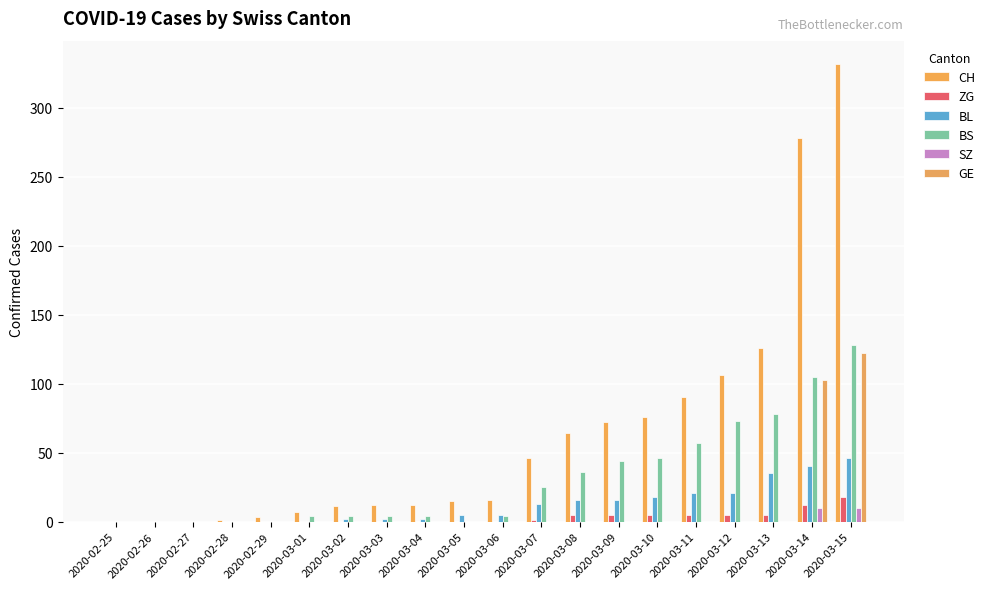

How many distinct data groups are displayed?

6